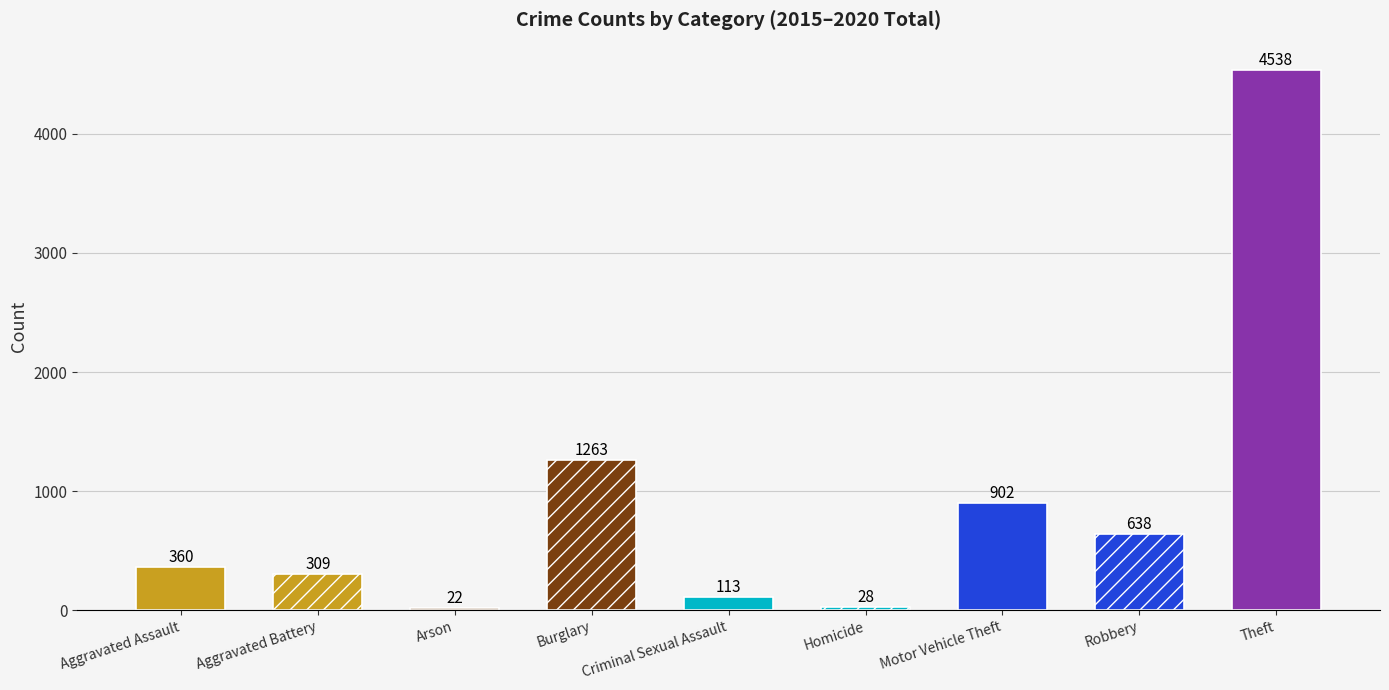

What is the value of the 3rd bar from the left?

22